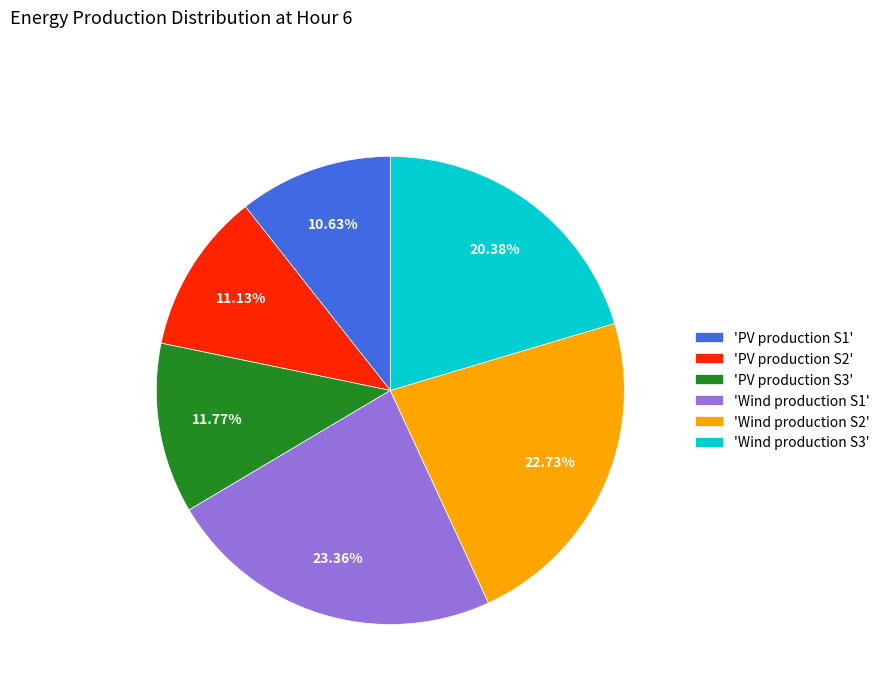

Combined, do 'Wind production S3' and 'Wind production S1' account for over 50%?

No